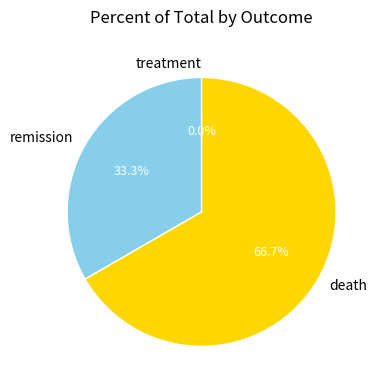

The death slice represents 67% of the pie. True or false?

True